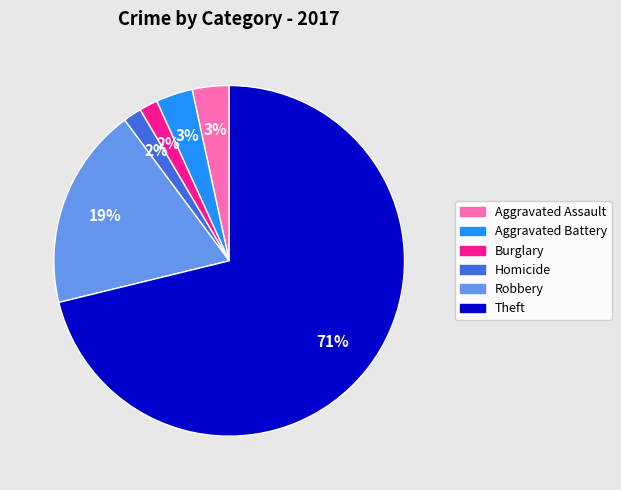

True or false: Theft accounts for 66% of the total.

False